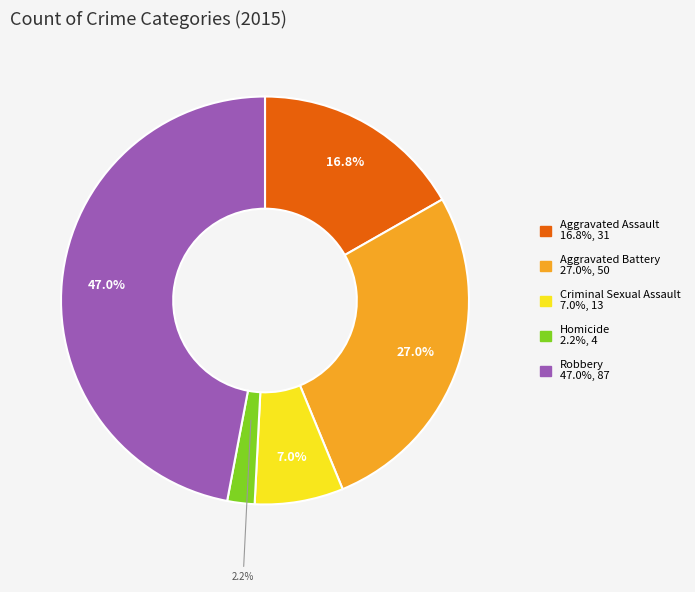

How much of the chart is everything except Robbery?

53.0%